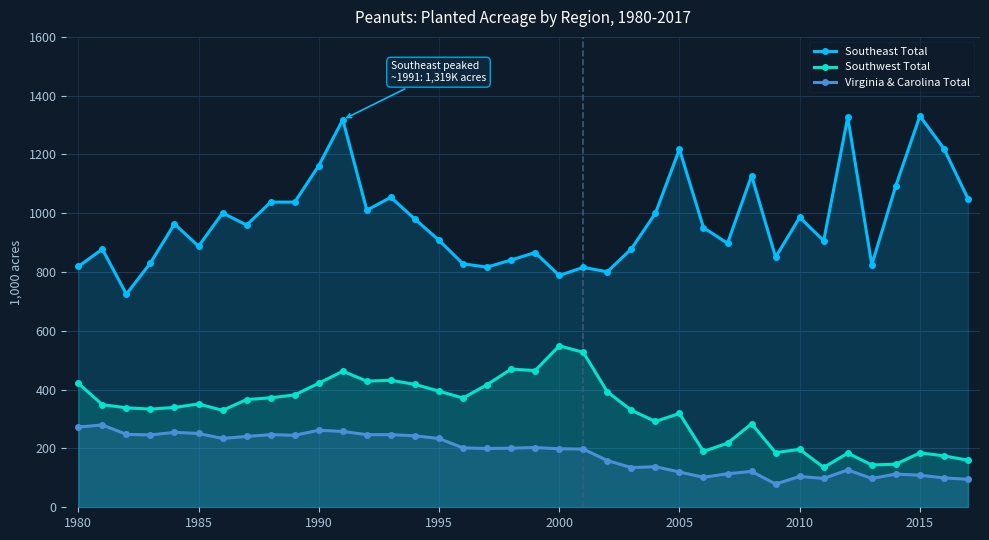

What is the value of the Southwest Total point at the 31st from the left?

197.0